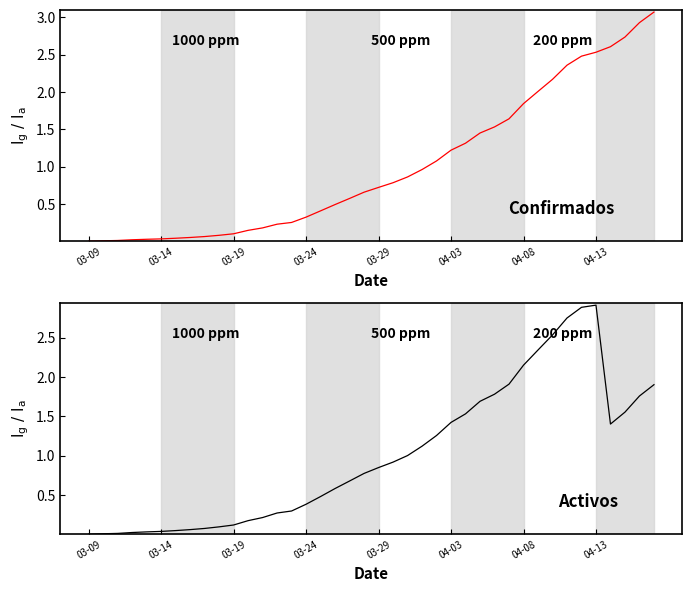

What is the difference between the second highest and second lowest values in the Confirmados Acumulados series?

2.9